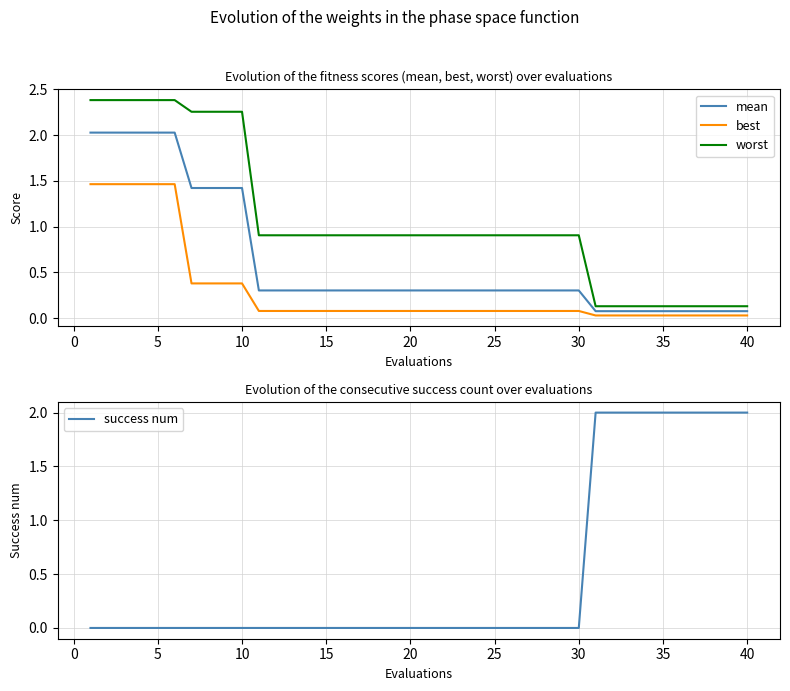

The value of worst at 37 is 0.0. True or false?

False